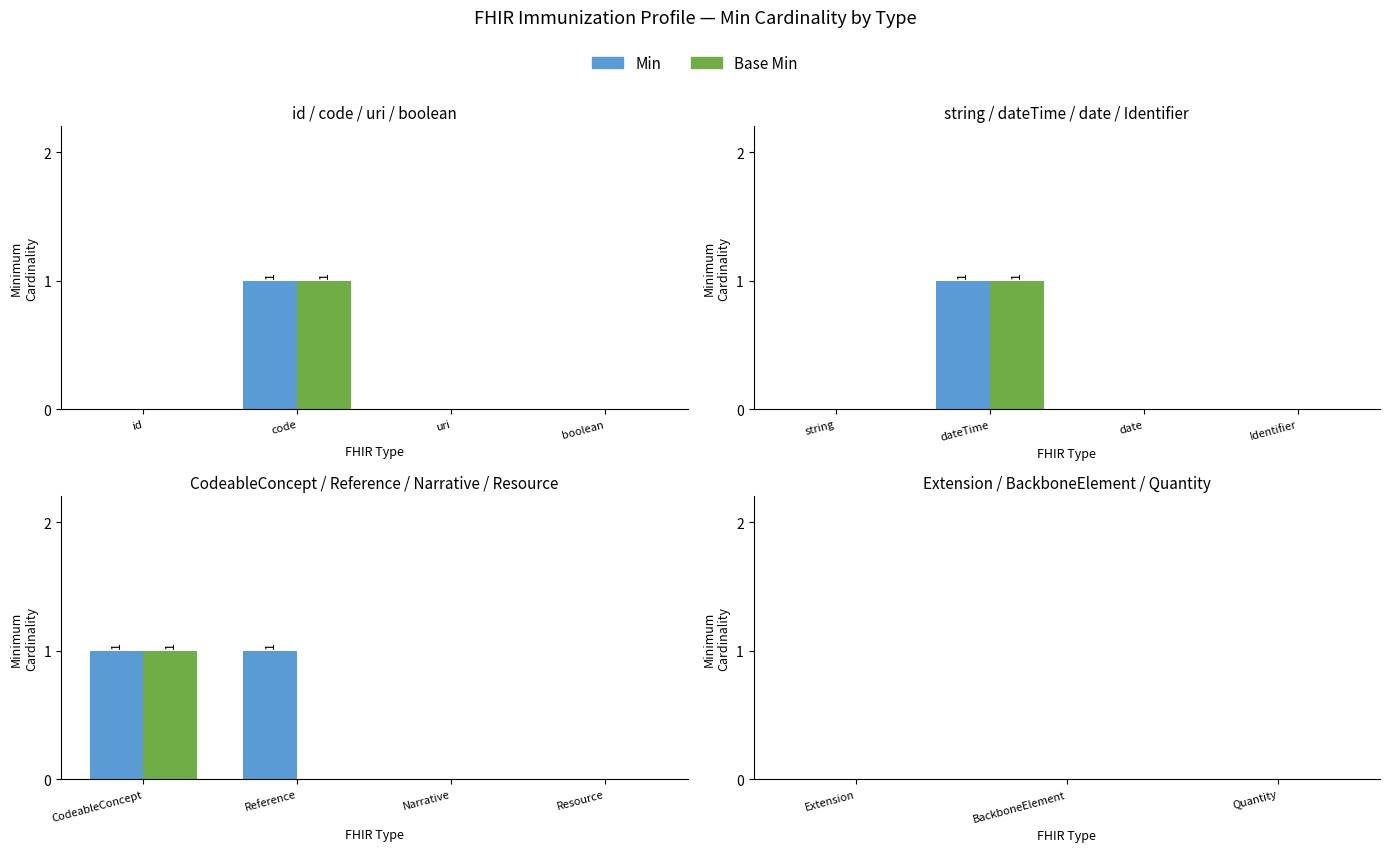

How many series are shown in this chart?

2